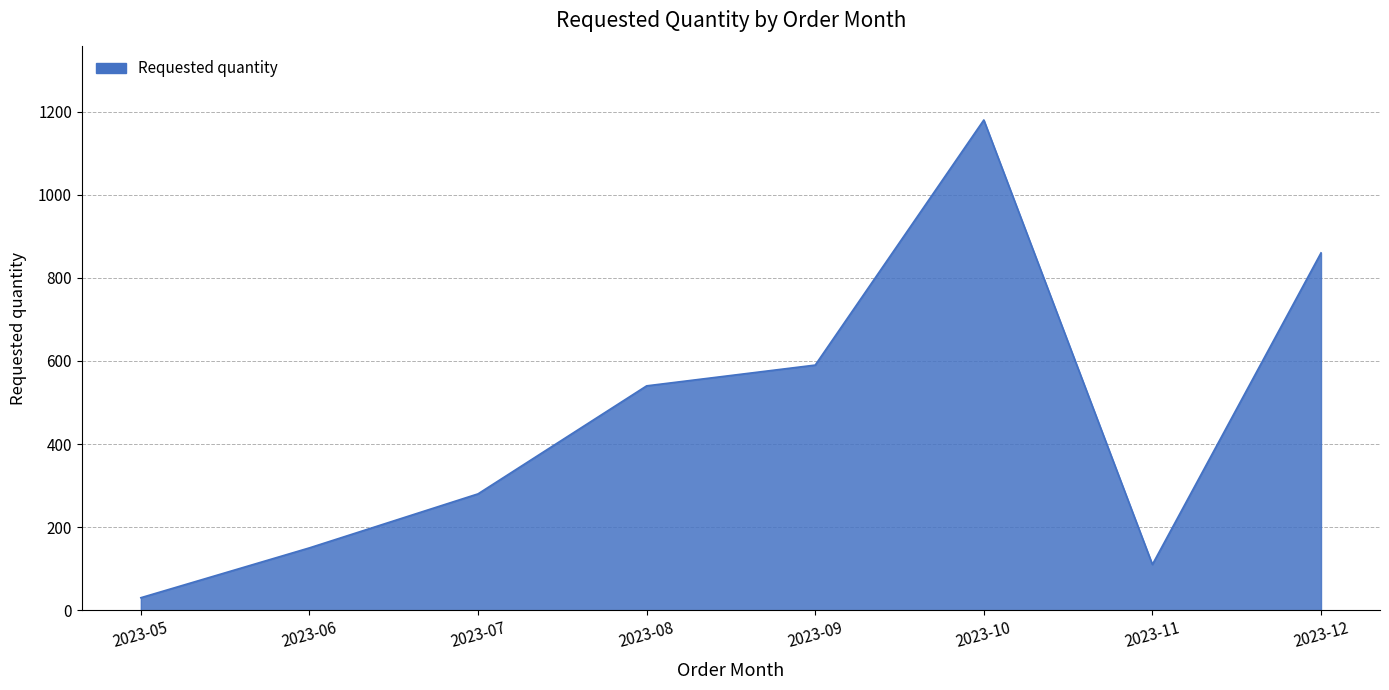

Reading left to right, extract all data points from this chart.

30	150	280	540	590	1180	110	860